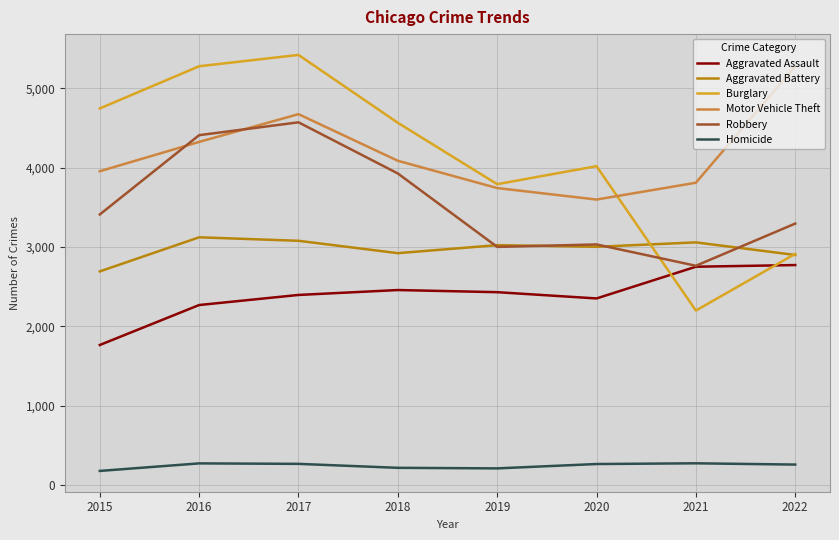

What is the difference between the highest and lowest values at 2018?

4351